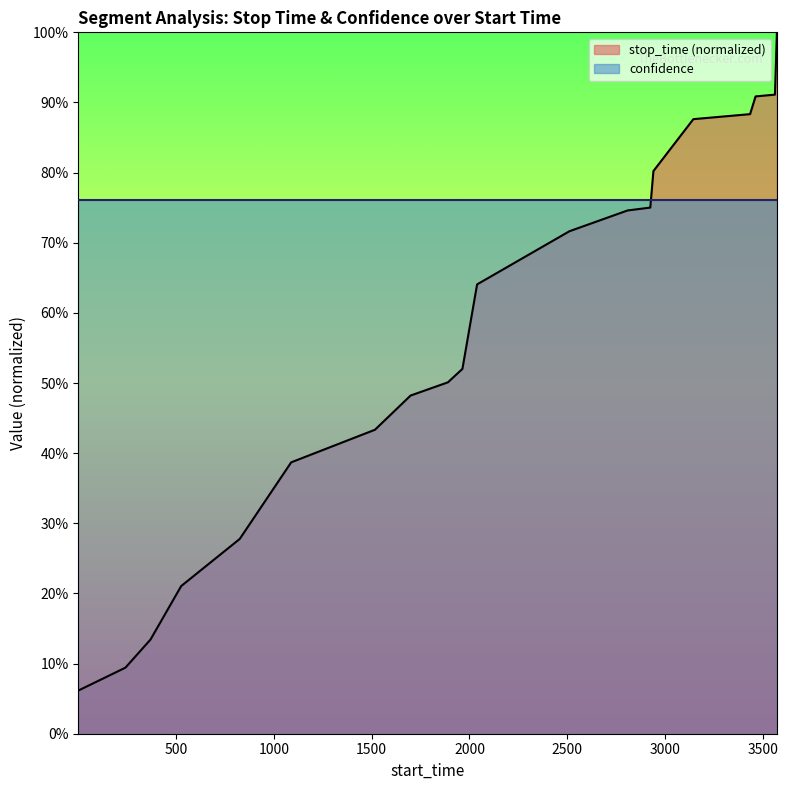

What is the greatest value displayed?

1.0